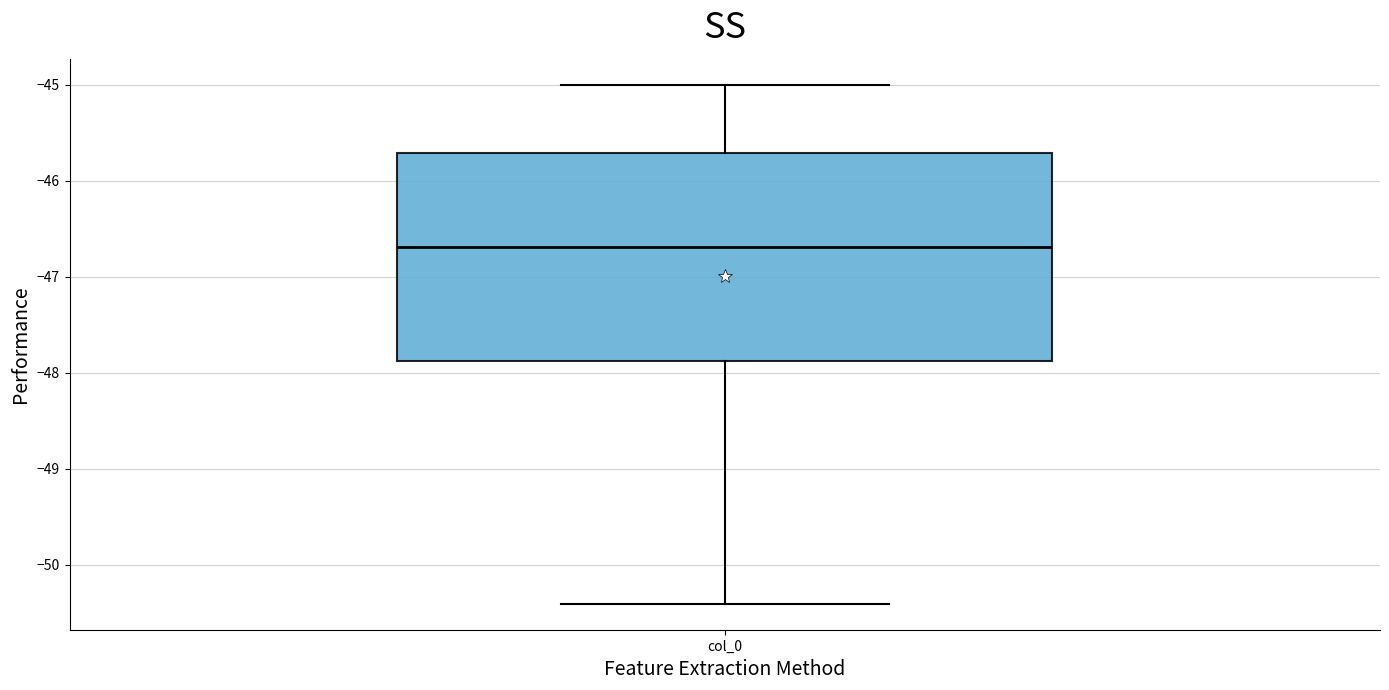

Transcribe this box plot: give where the median line is, the range the box spans, and where the two whiskers end, as read against the y-axis. The values are not printed on the chart, so give them approximately, as read against the axis.

median -46.7, box -47.9 to -45.7, whiskers -50.4 to -45.0